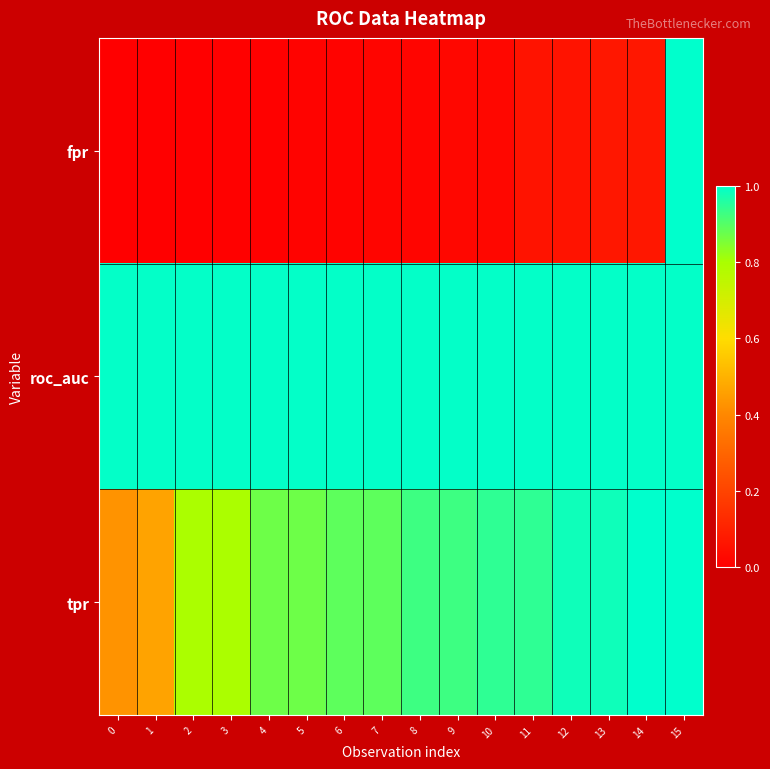

At which category is the sum across all series the highest?

15